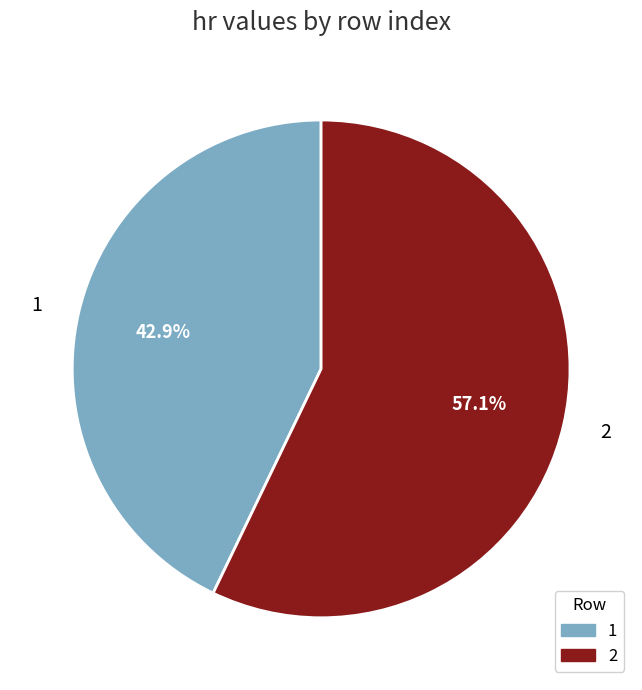

The 2 slice represents 57% of the pie. True or false?

True